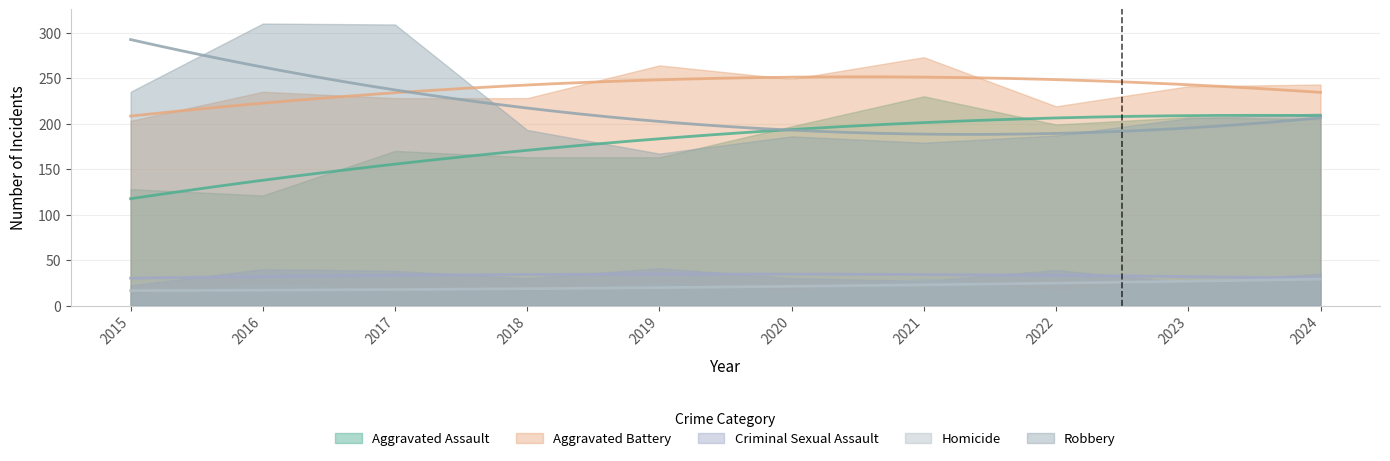

Read the Aggravated Battery value at 2018.

228